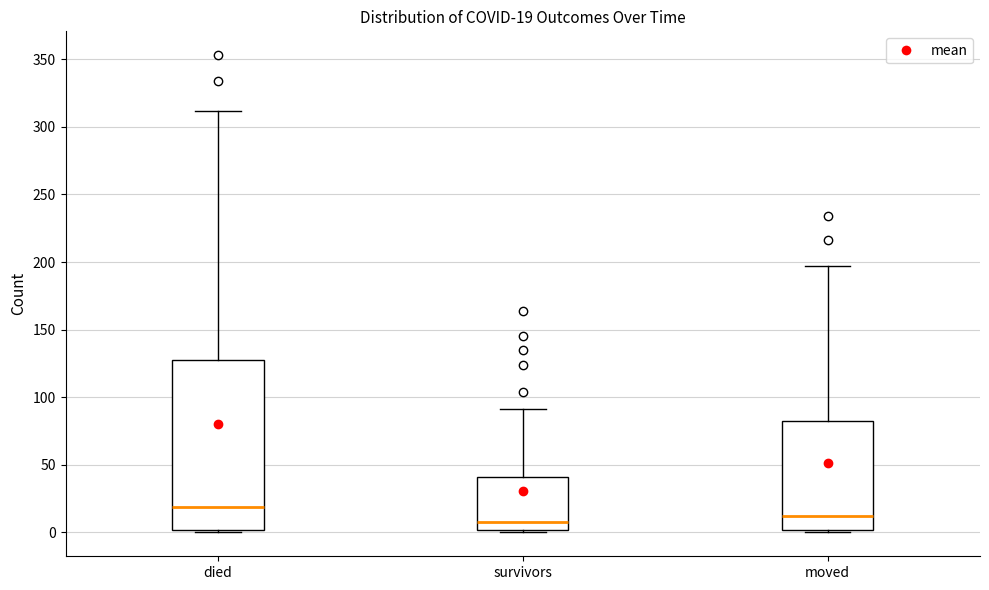

Which box's median line is the lowest?

survivors